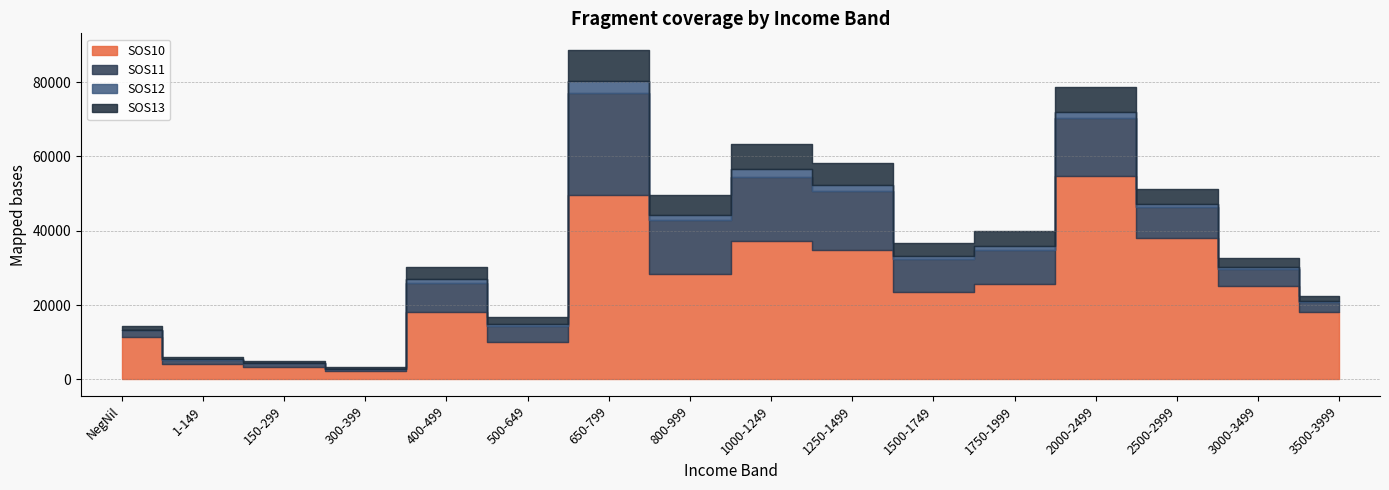

True or false: SOS11 and SOS12 intersect in this chart.

False